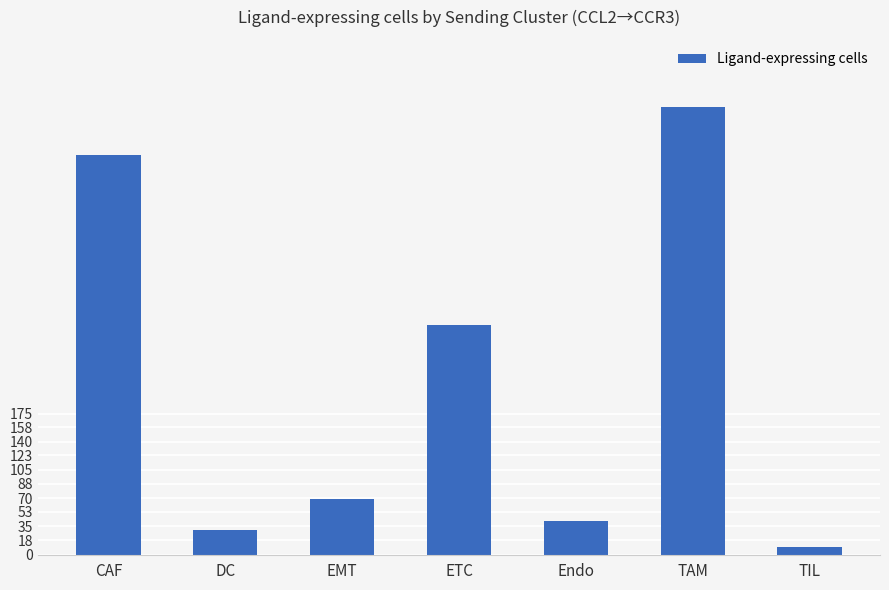

Reading right to left, what are all the values shown in this chart?

10	555	42	285	69	31	495